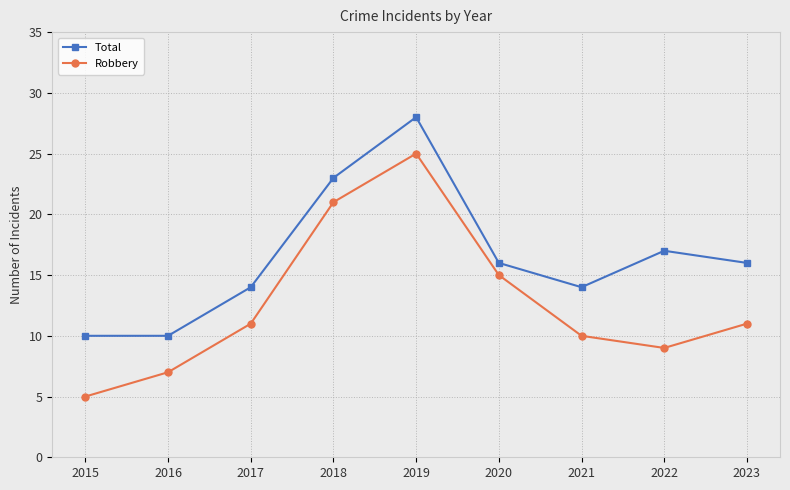

Which label corresponds to the smallest value in the chart?

2015